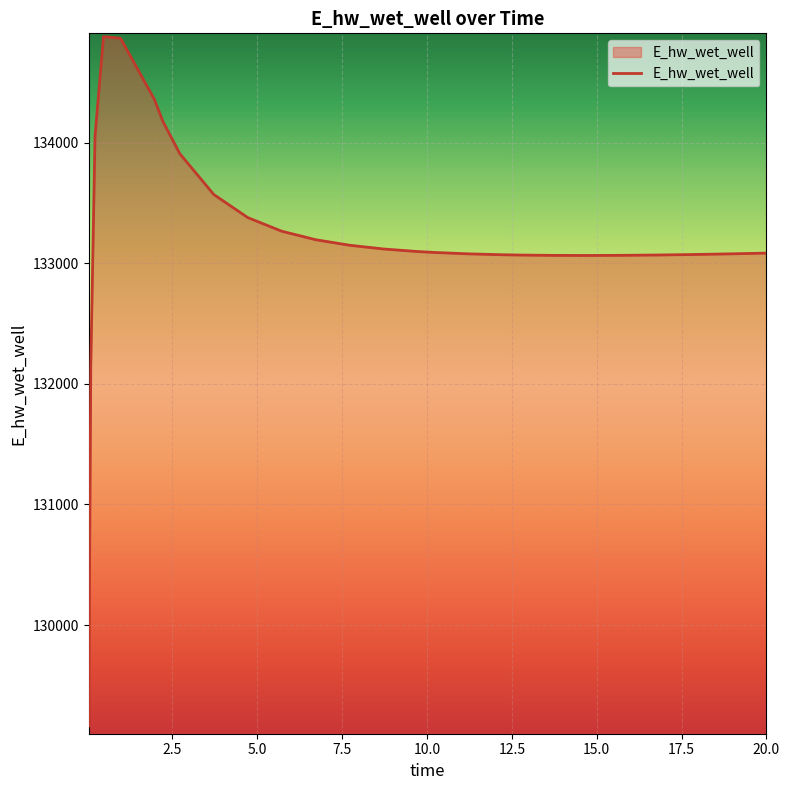

What is the maximum value shown in the chart?

134879.4